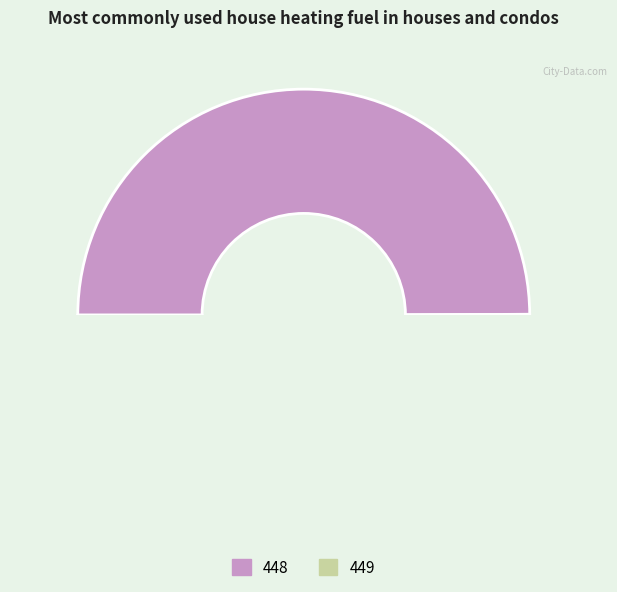

Is it true that 451 is 1% of the pie?

False